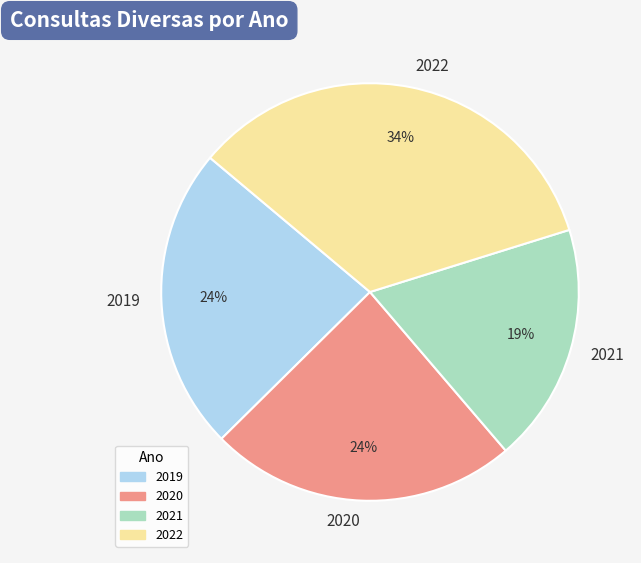

What is the smallest slice in the pie chart?

2021